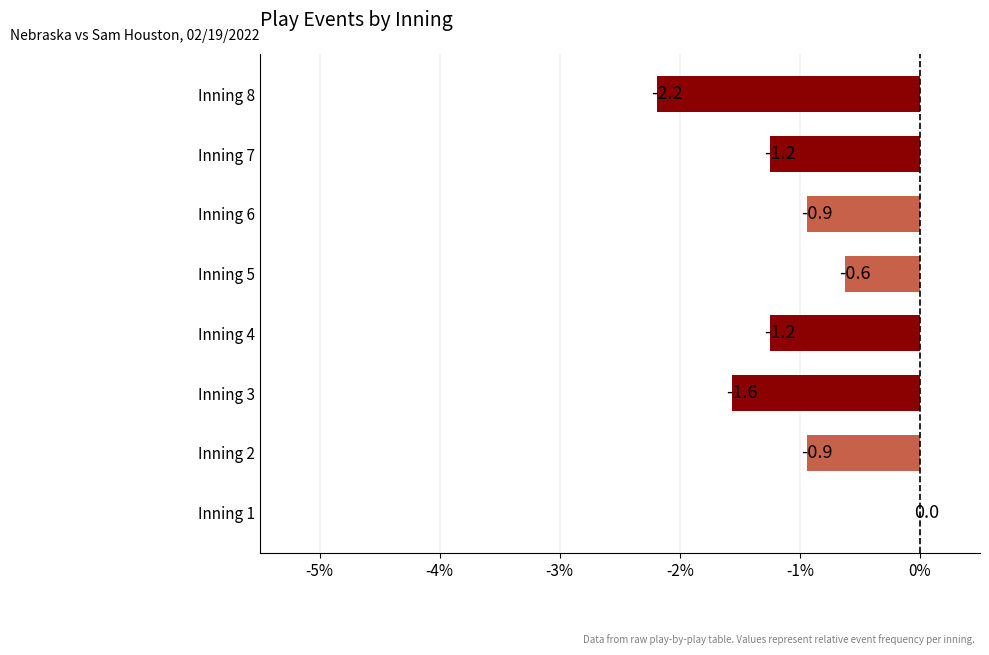

True or false: the data shows -1.6 at Inning 4.

False